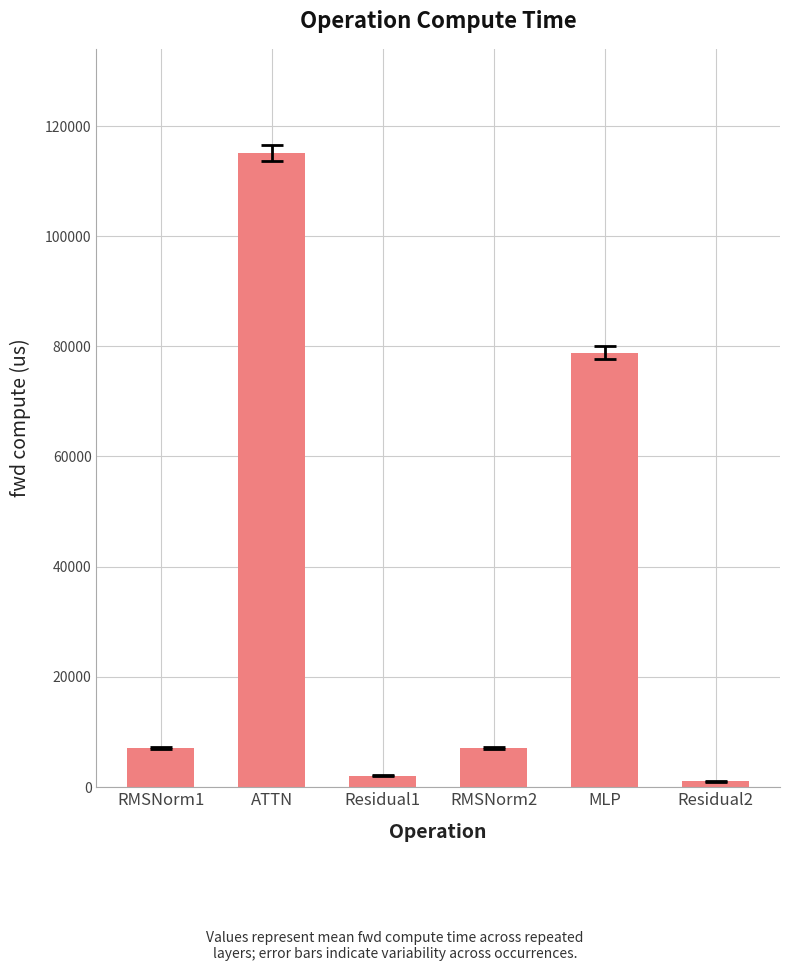

What is the ratio of the value at RMSNorm2 to the value at RMSNorm1?

1.0